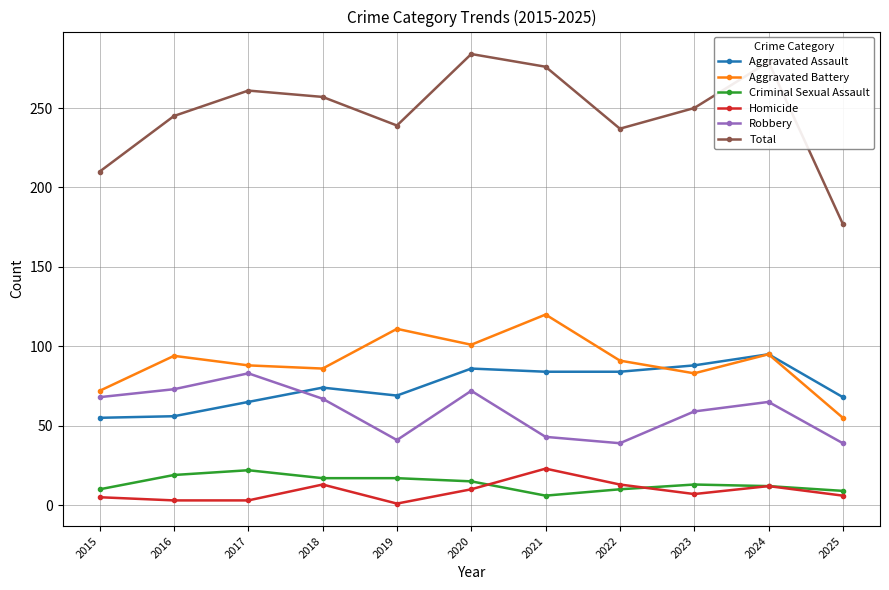

What is the maximum value shown in the chart?

284